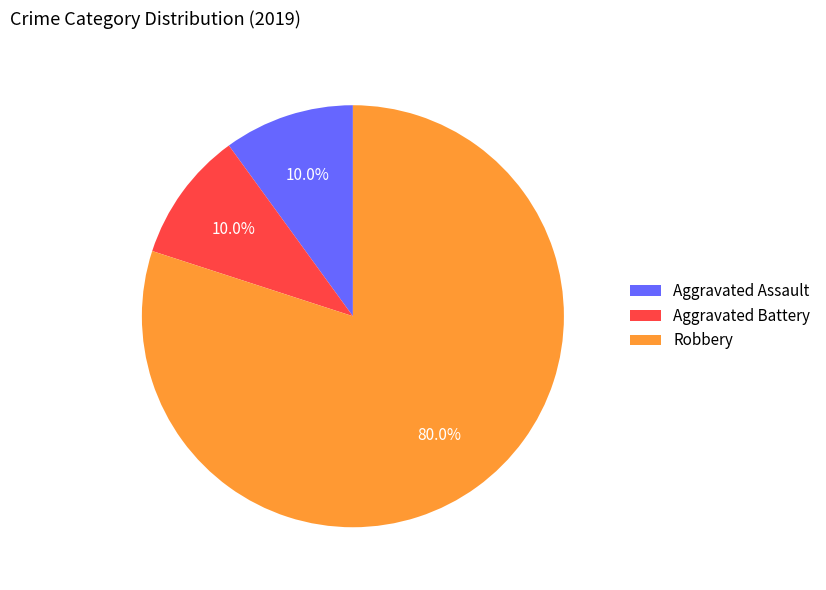

To the nearest percent, what is the combined percentage of Aggravated Assault and Aggravated Battery?

20%